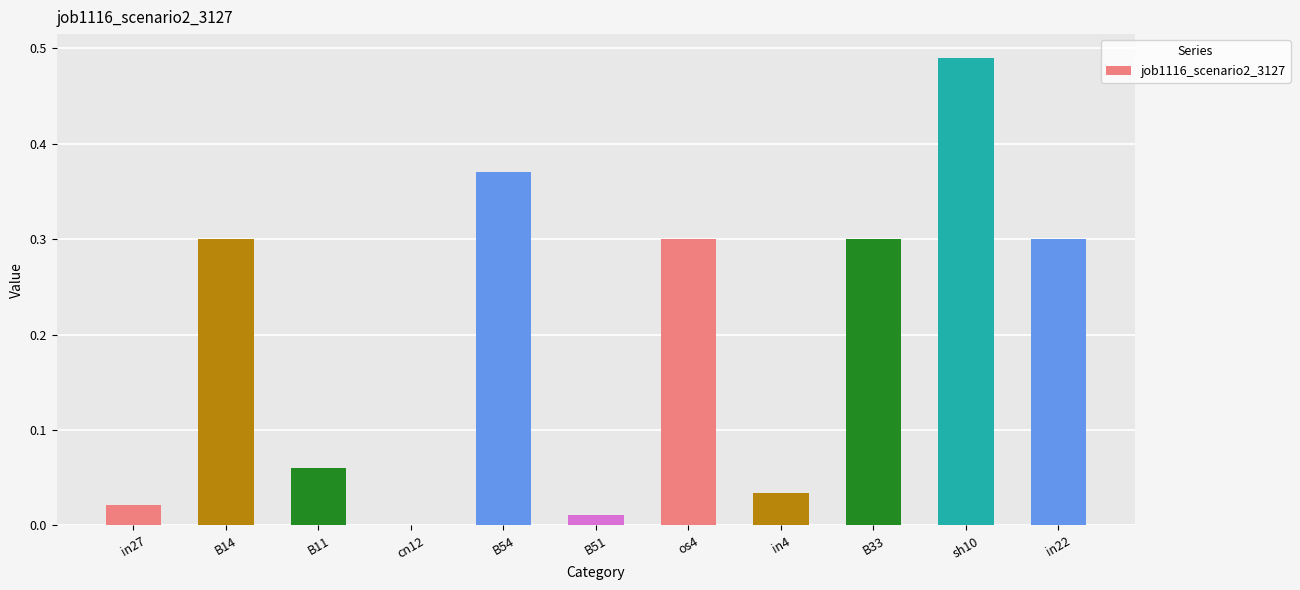

The value at in22 is 0.4. True or false?

False